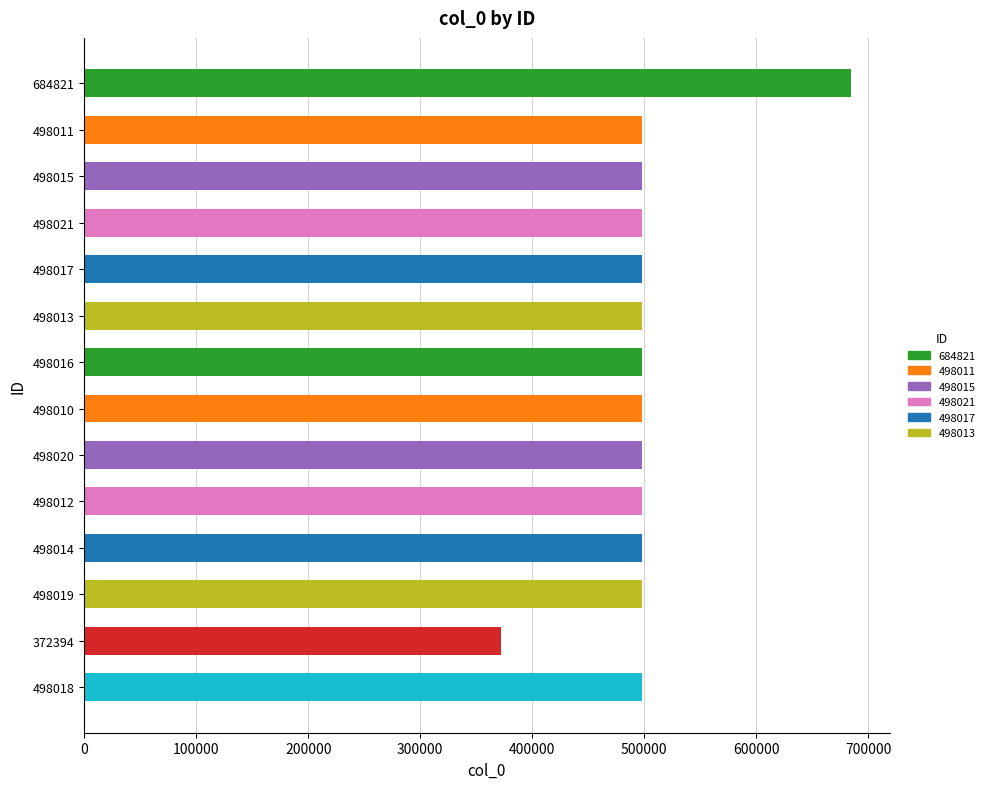

Approximately how many times larger is the value at 498021 compared to 498019?

1.0